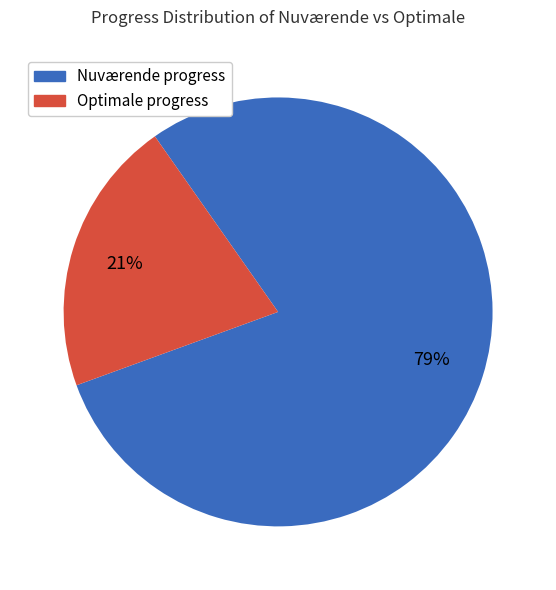

To the nearest percent, what is the difference between the largest and smallest slice percentages?

58%